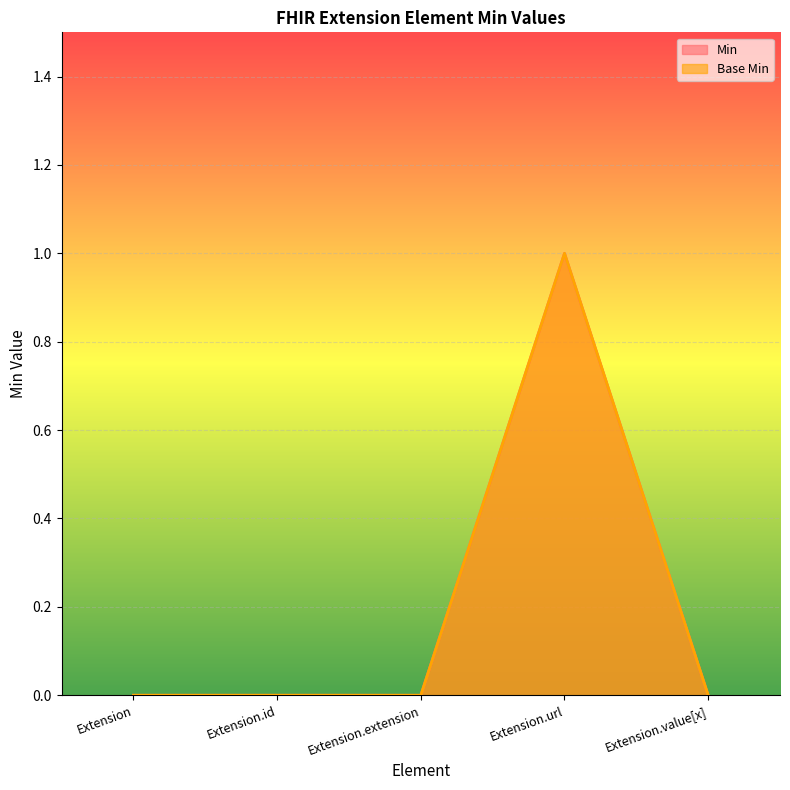

Reading left to right, transcribe all the data shown in this chart.

Min: Extension=0	Extension.id=0	Extension.extension=0	Extension.url=1	Extension.value[x]=0
Base Min: Extension=0	Extension.id=0	Extension.extension=0	Extension.url=1	Extension.value[x]=0